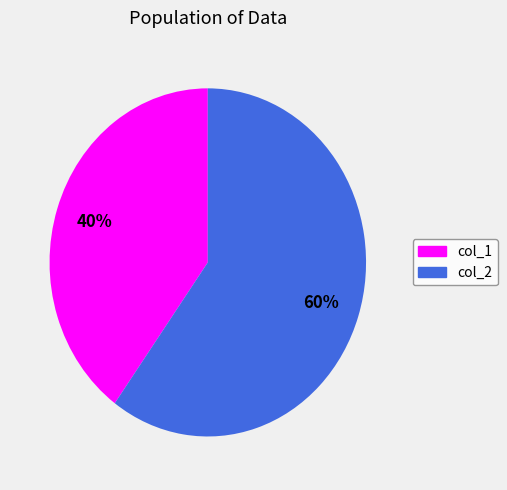

Does any single category account for the majority?

Yes